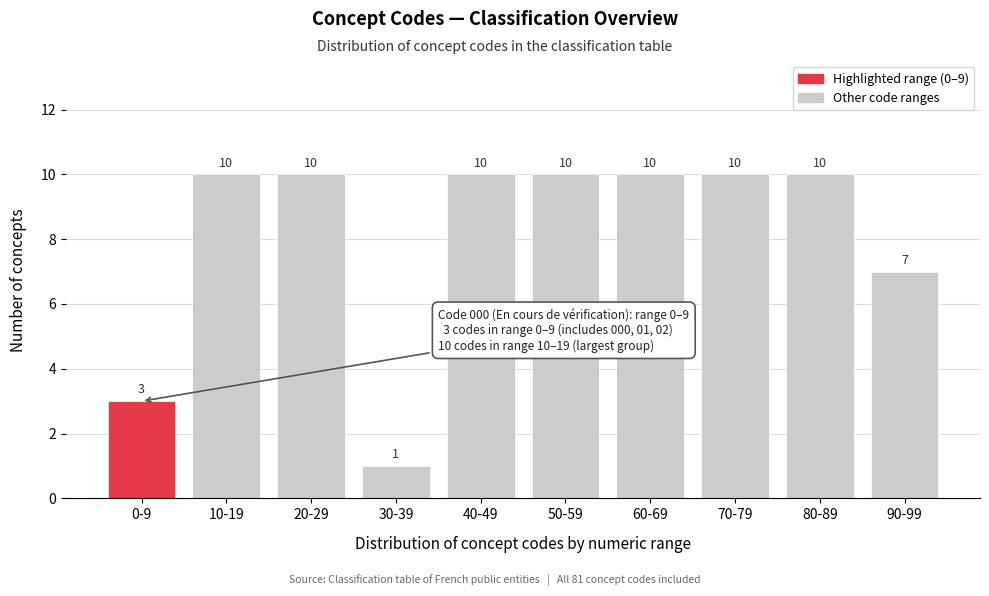

Reading left to right, what are all the values shown in this chart?

3	10	10	1	10	10	10	10	10	7